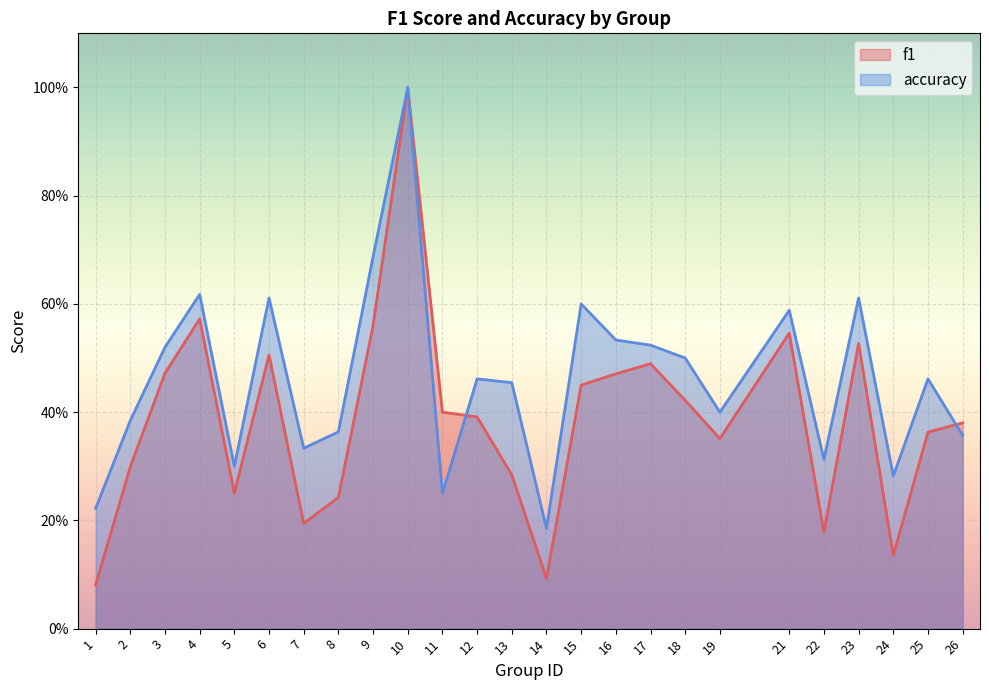

What is the sum of the accuracy values at 15 and 17?

1.1